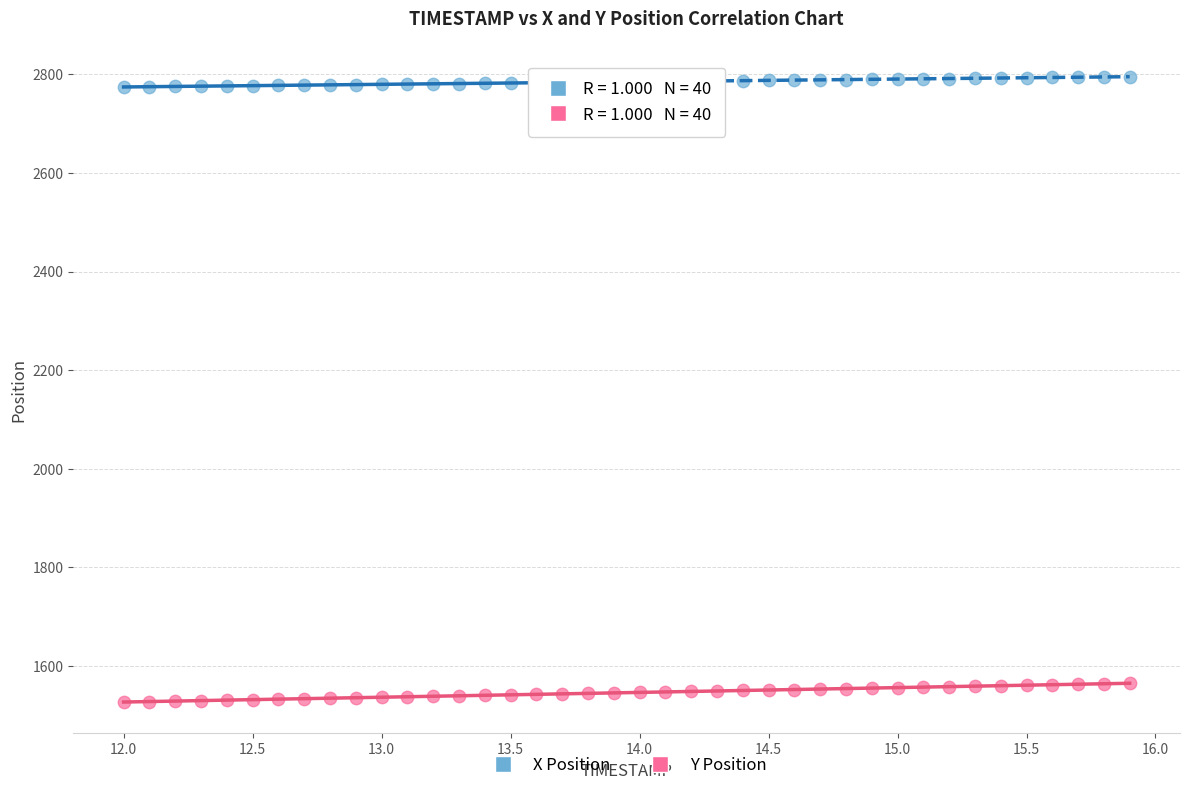

Across all data points, what is the range of X values (max minus min)?

3.9